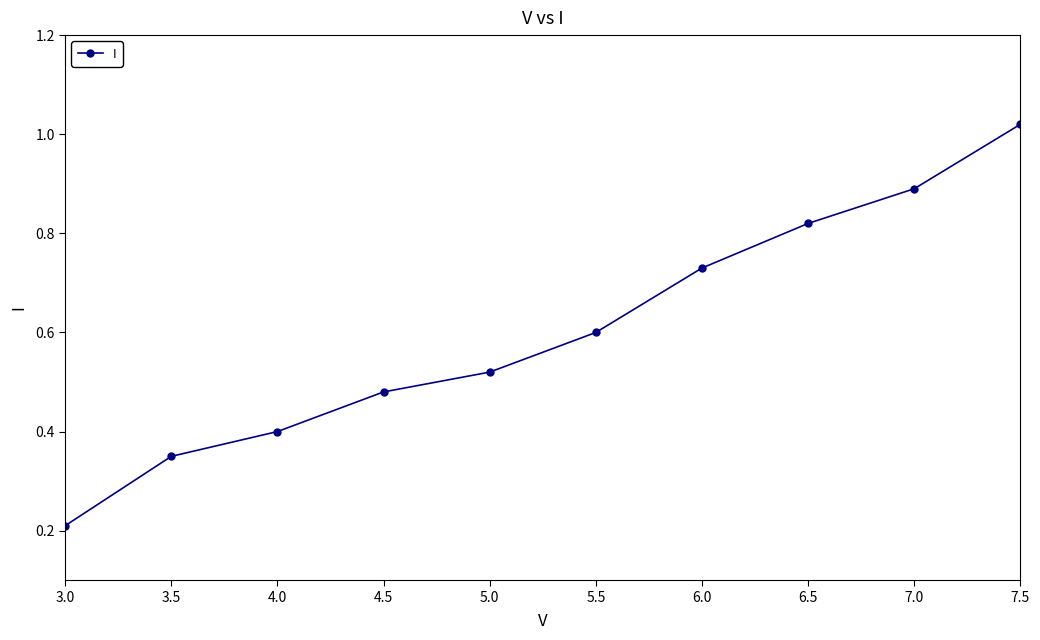

True or false: the data shows 0.4 at 5.5.

False